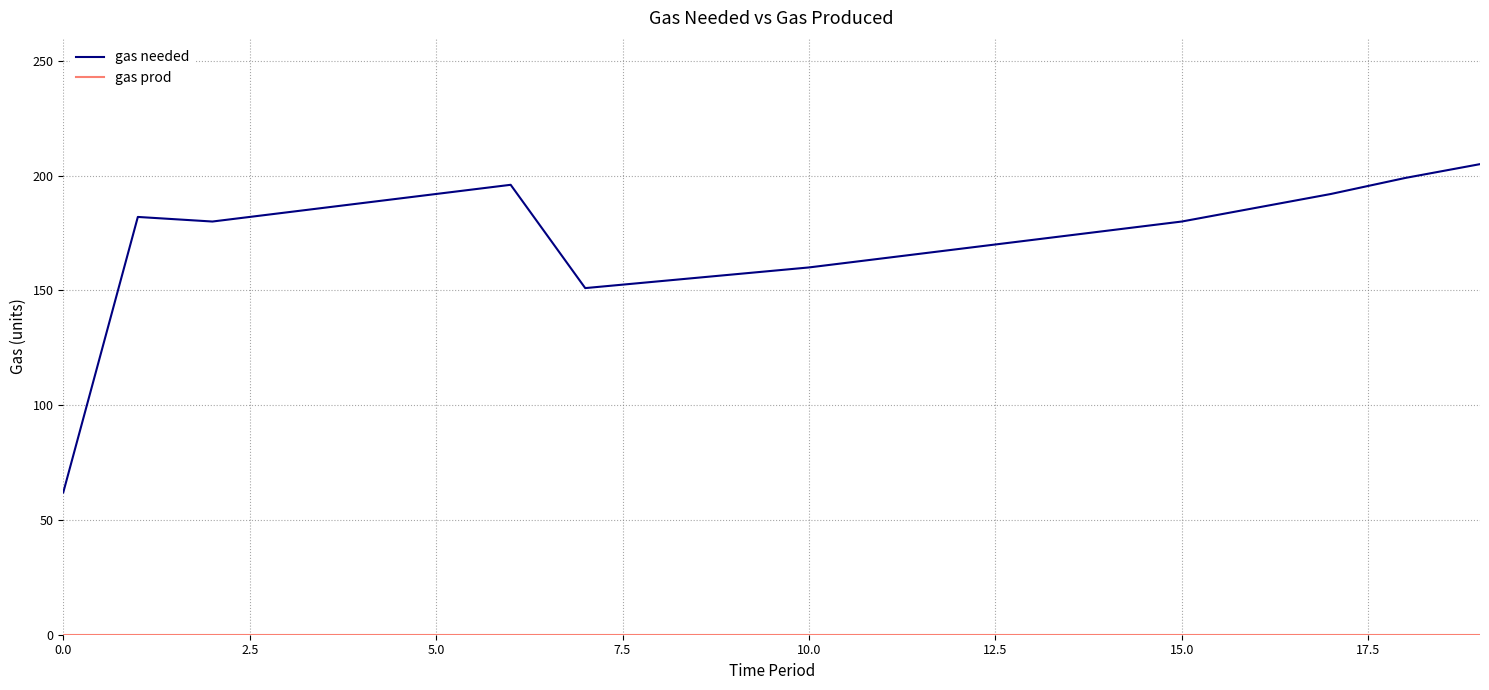

Which series has the largest total across all categories?

gas needed